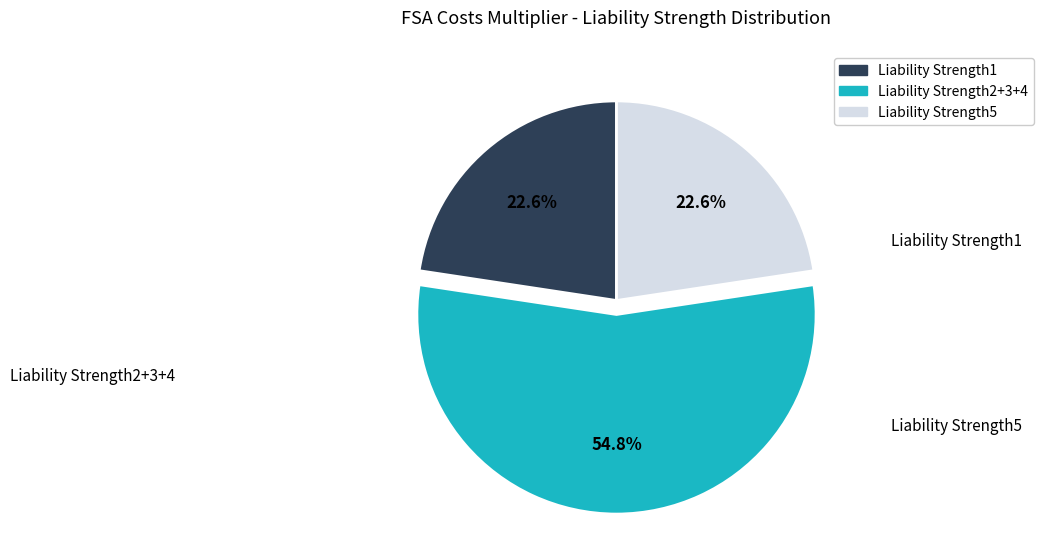

Does any single category account for the majority?

Yes